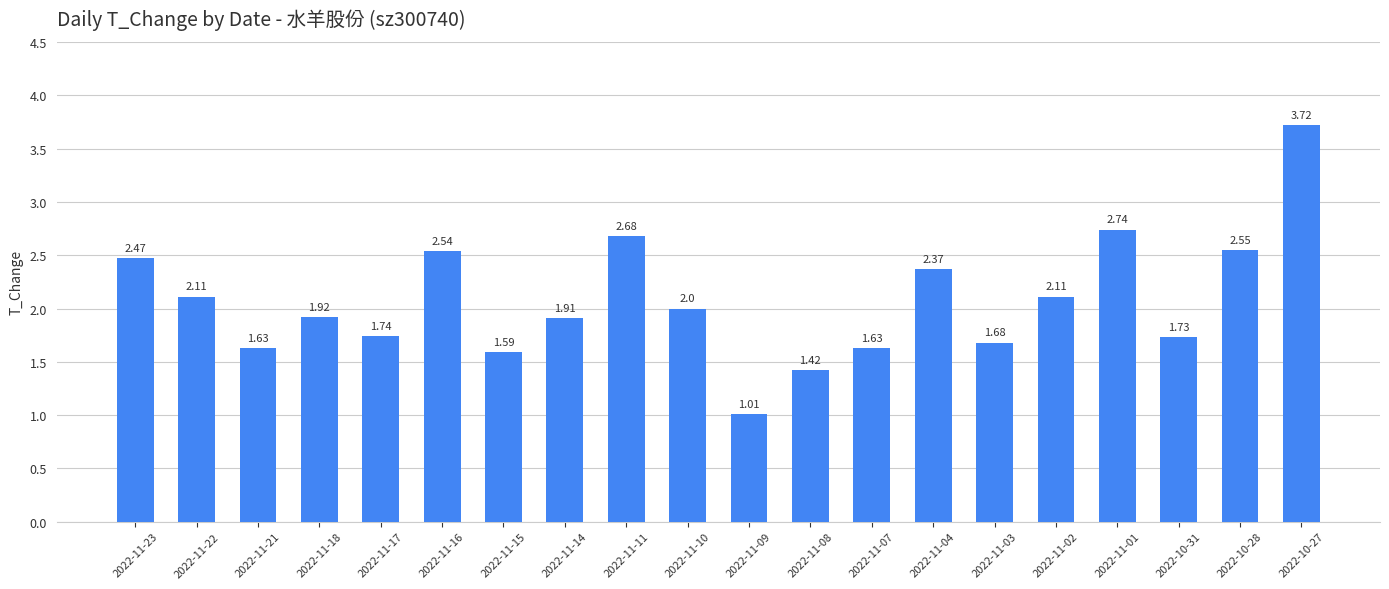

True or false: the data shows 0.6 at 2022-11-03.

False